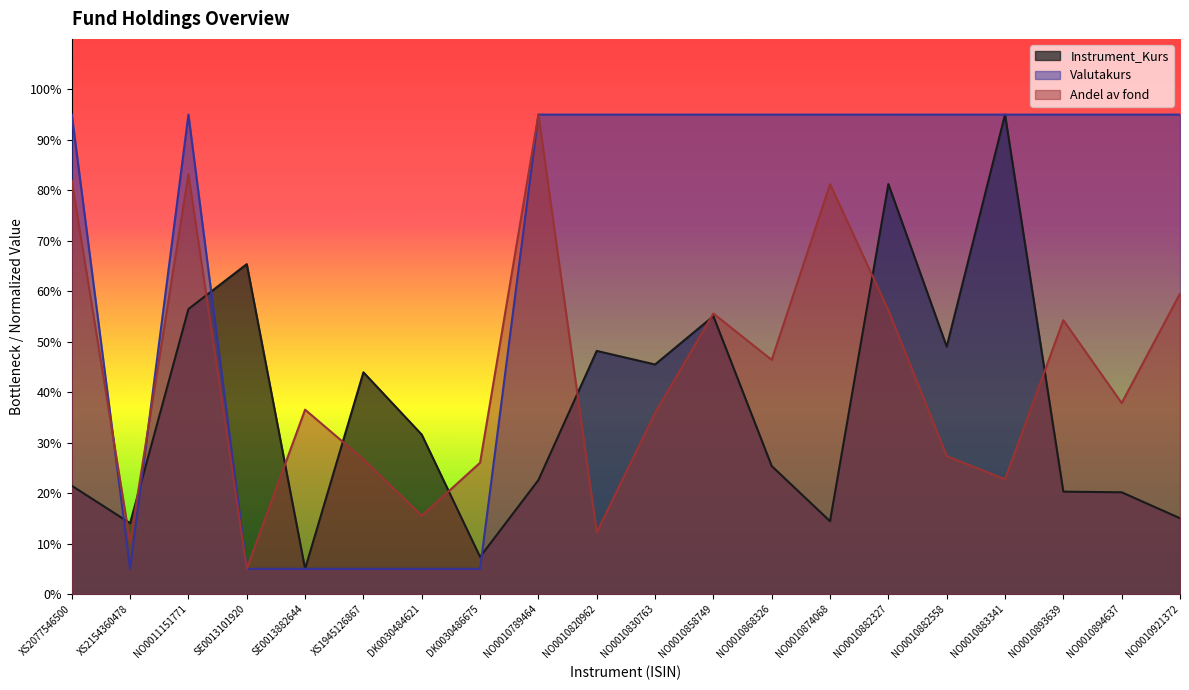

Which series has the widest spread of values?

Instrument_Kurs